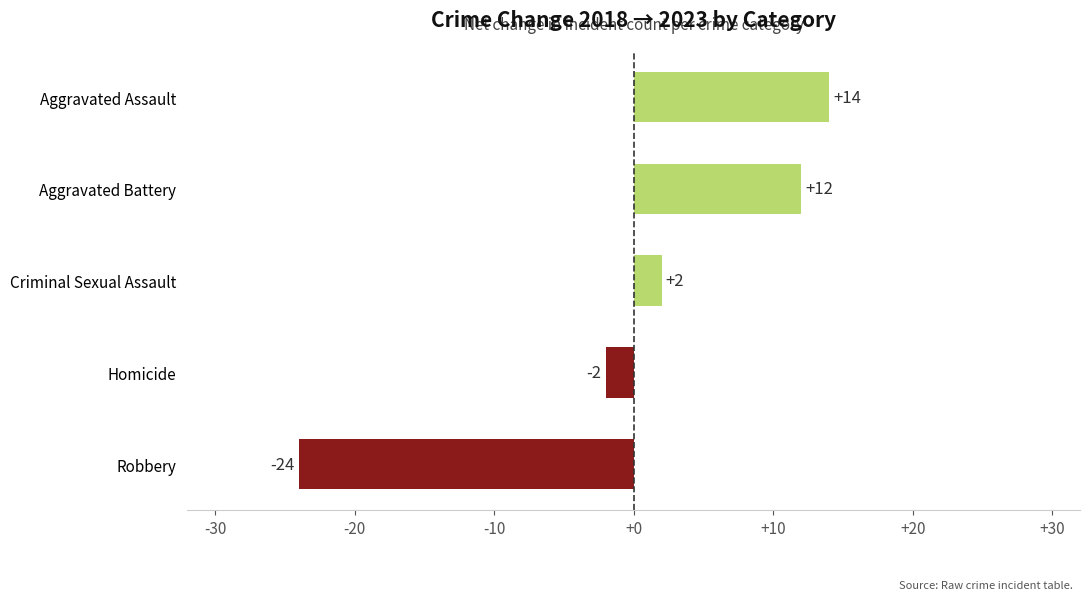

What is the sum of all values?

2